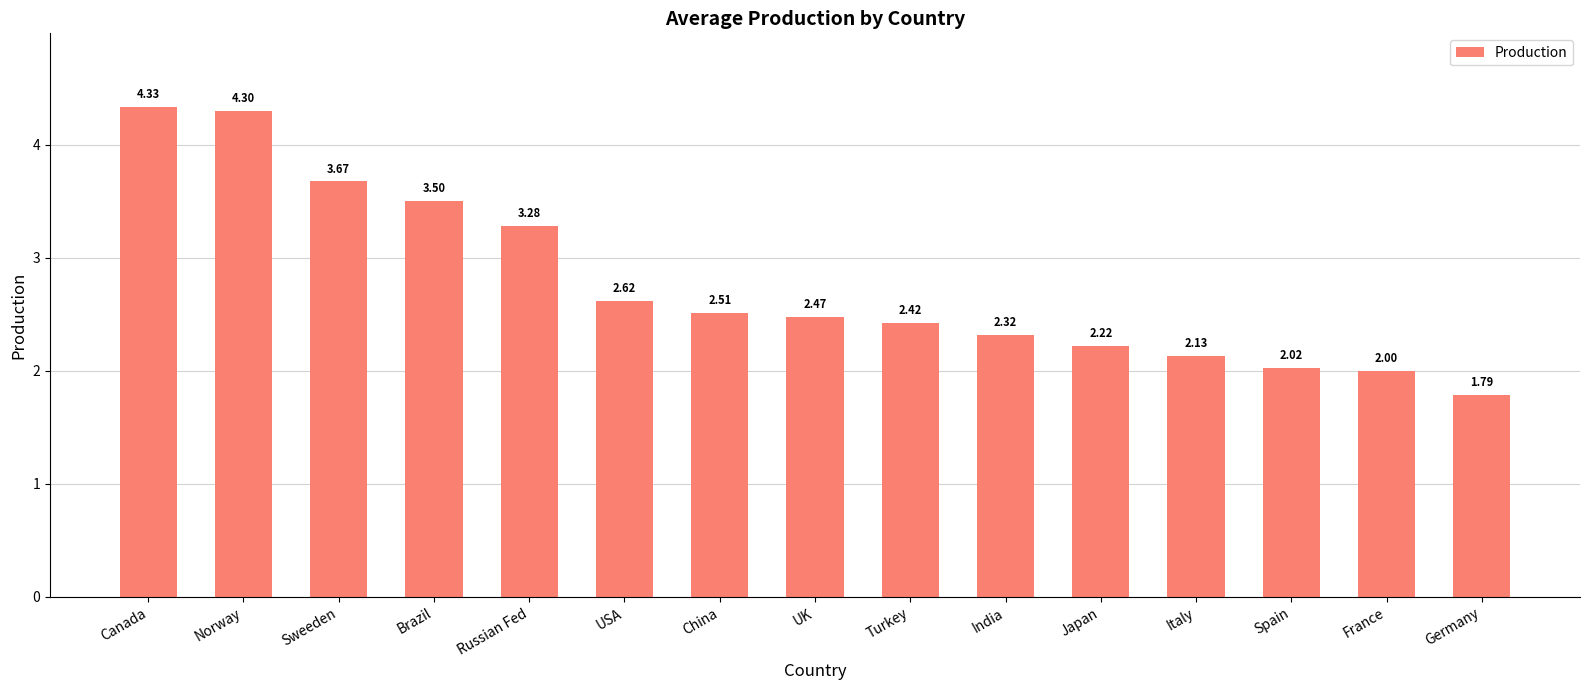

Which has a higher value, Turkey or India?

Turkey